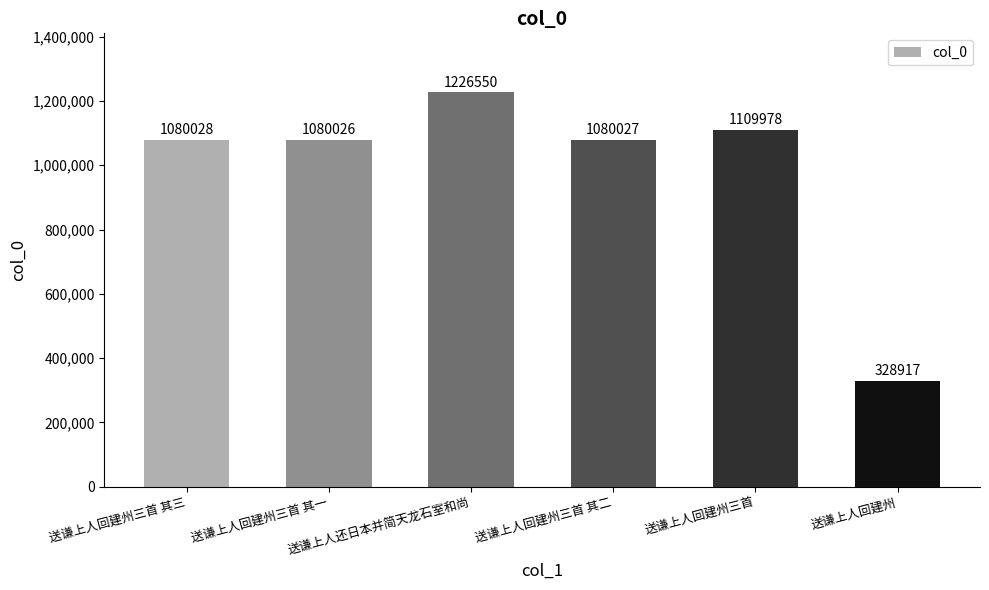

What is the sum of the values at 送谦上人还日本并简天龙石室和尚 and 送谦上人回建州三首 其一?

2306576